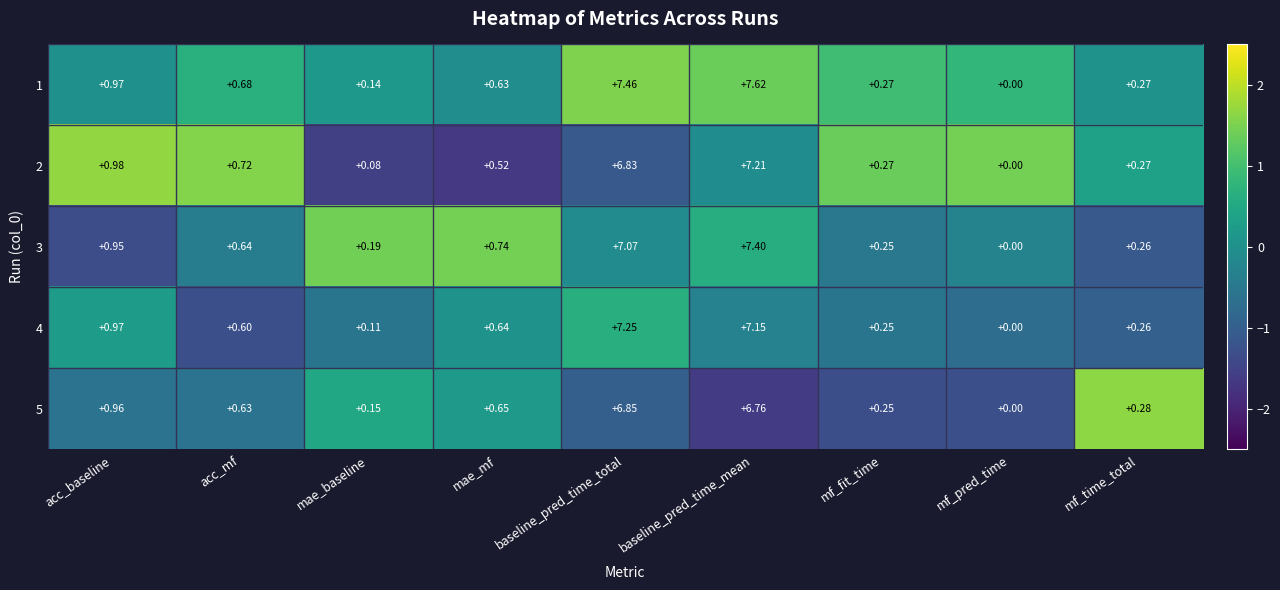

At which label is 1 closest to 3?

acc_baseline